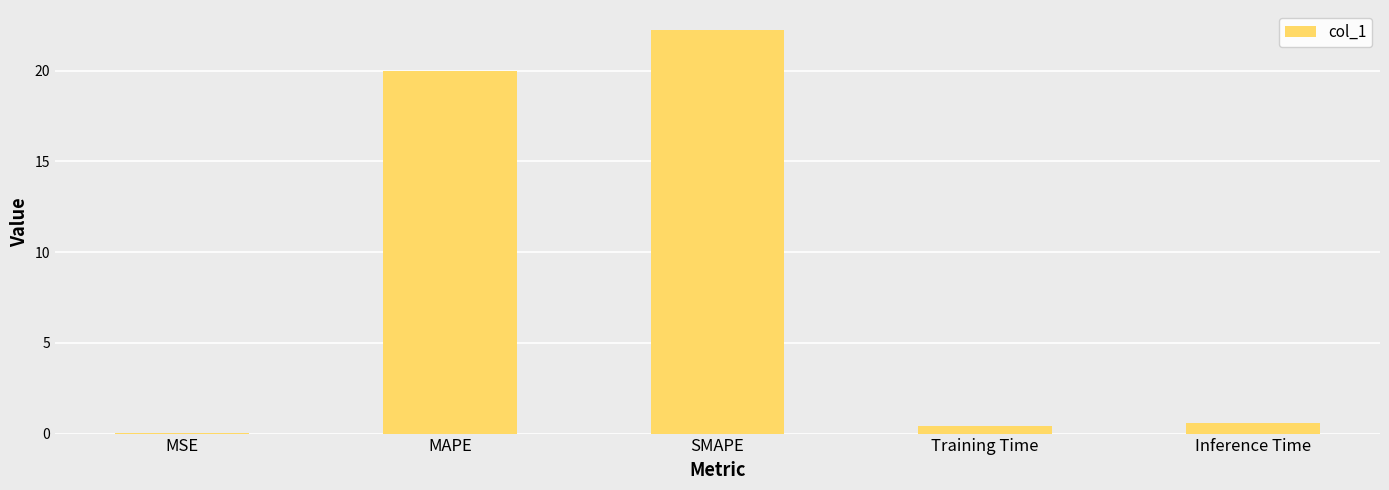

What is the sum of the values at Inference Time and SMAPE?

22.8